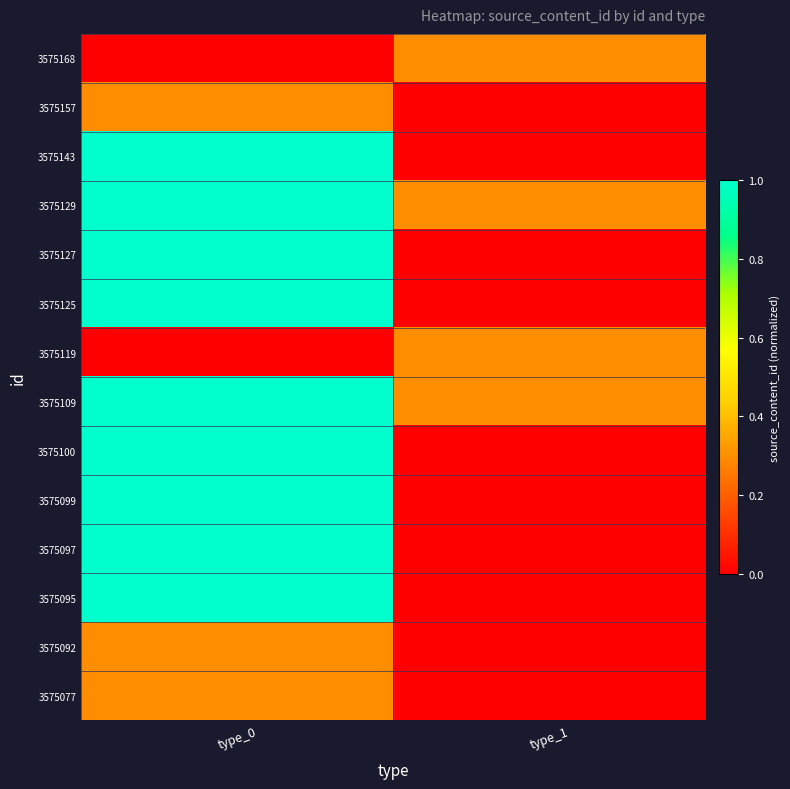

Rank the series at type_0 from highest to lowest value.

3575143, 3575129, 3575127, 3575125, 3575109, 3575099, 3575100, 3575097, 3575095, 3575157, 3575092, 3575077, 3575168, 3575119